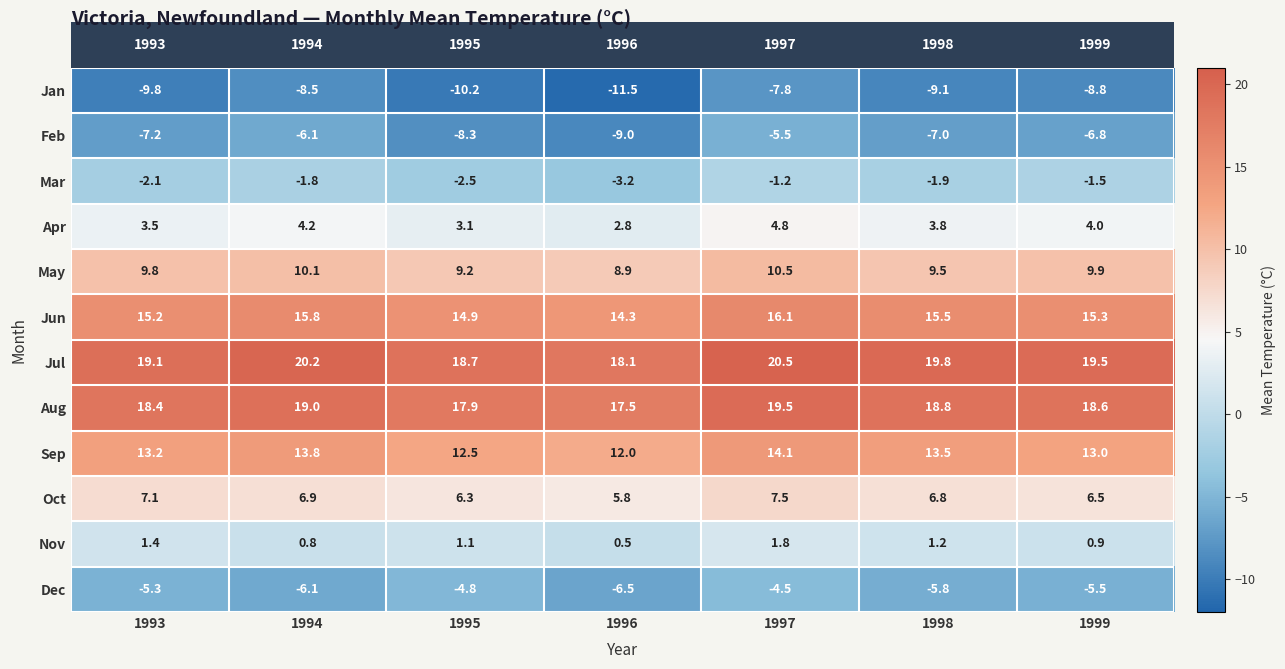

Read the Feb value at 1997.

-5.5